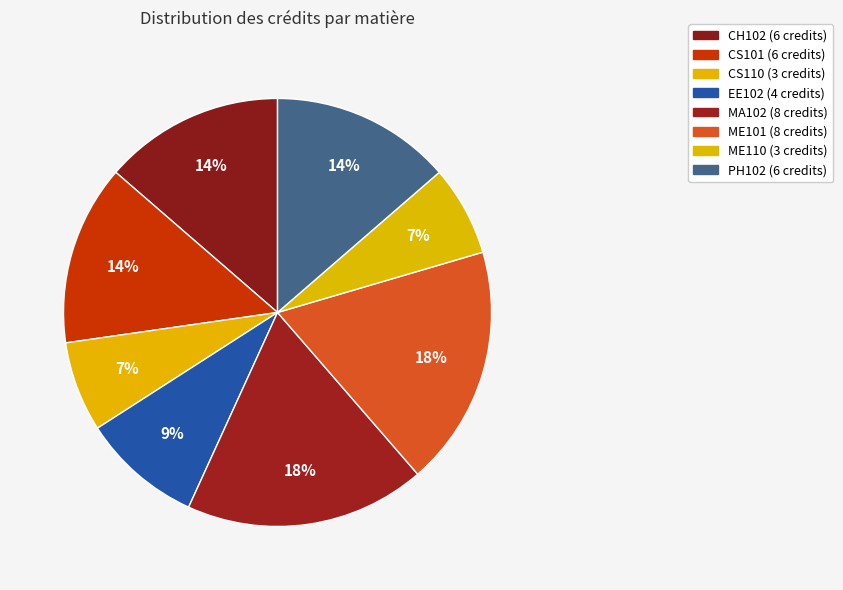

To the nearest percent, what percentage of the pie is ME110?

7%